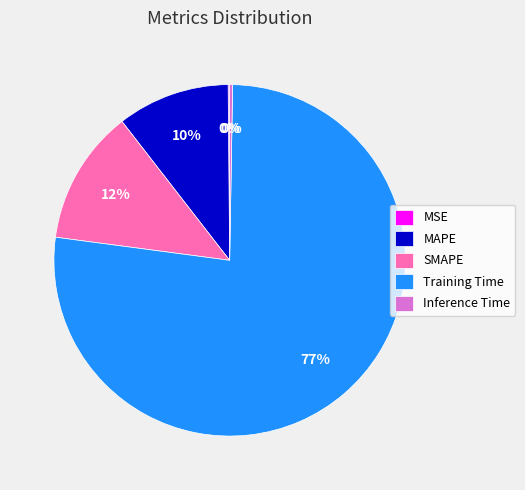

To the nearest percent, what is the average slice percentage?

20%